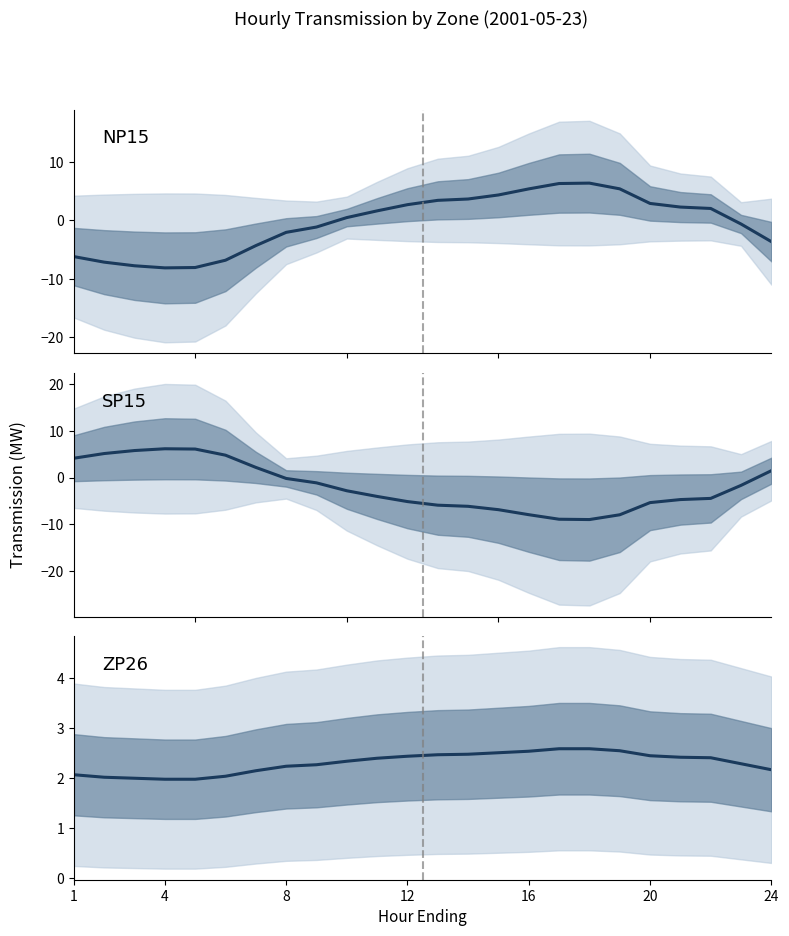

At how many categories does at least one series exceed 2?

24